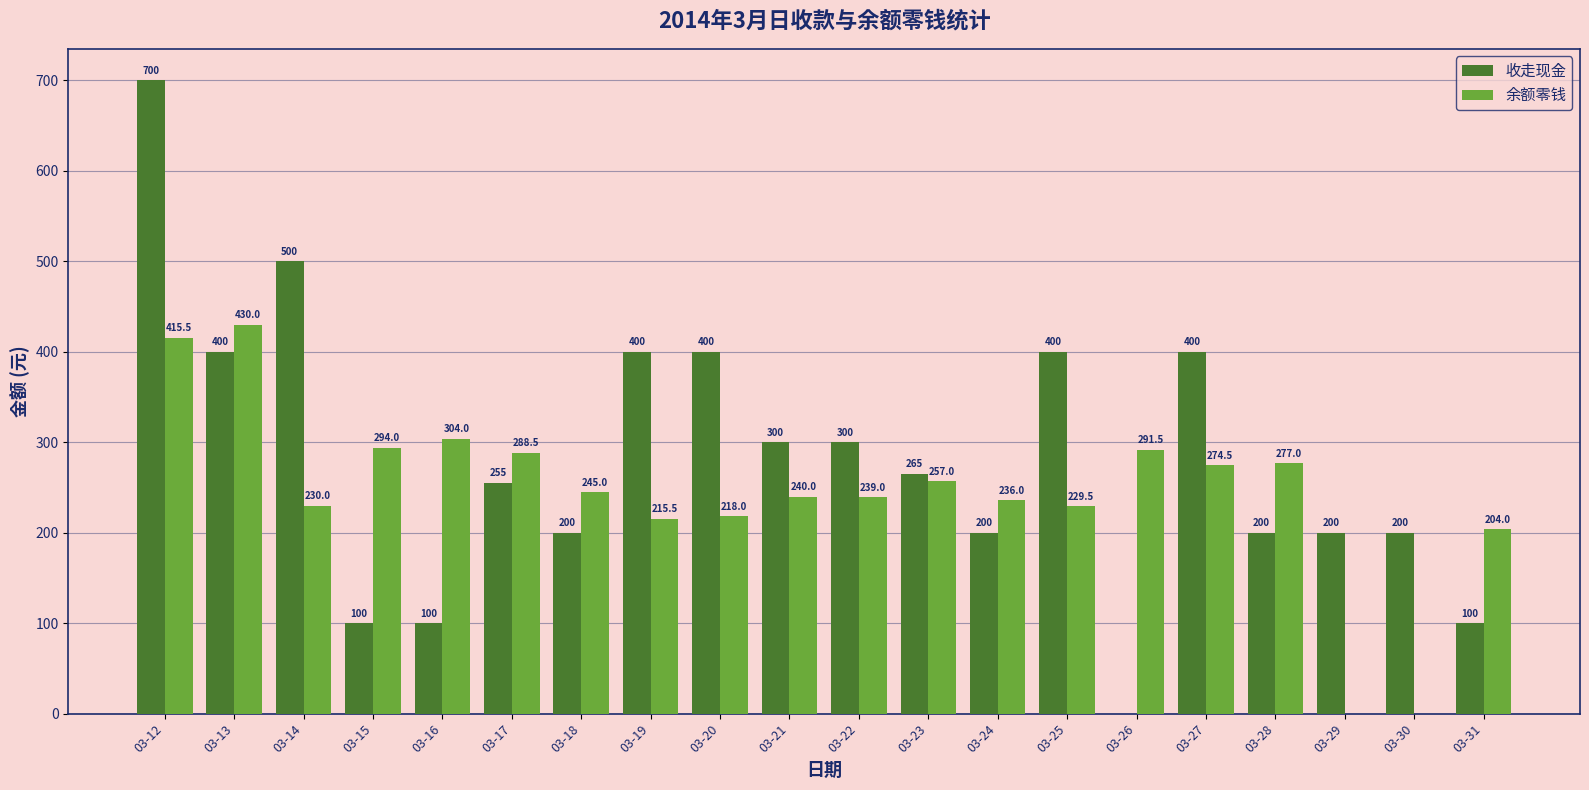

Is the value of 收走现金 at 03-16 greater than the value of 余额零钱 at 03-21?

No